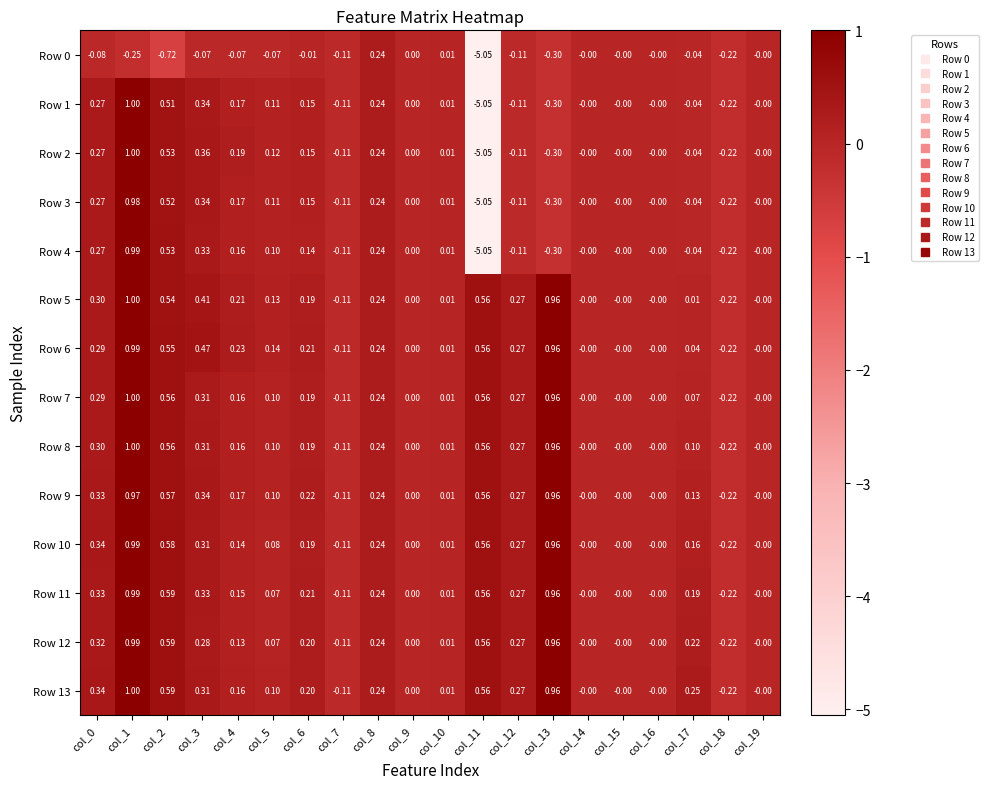

Is the value of Row 10 at col_15 greater than the value of Row 6 at col_8?

No